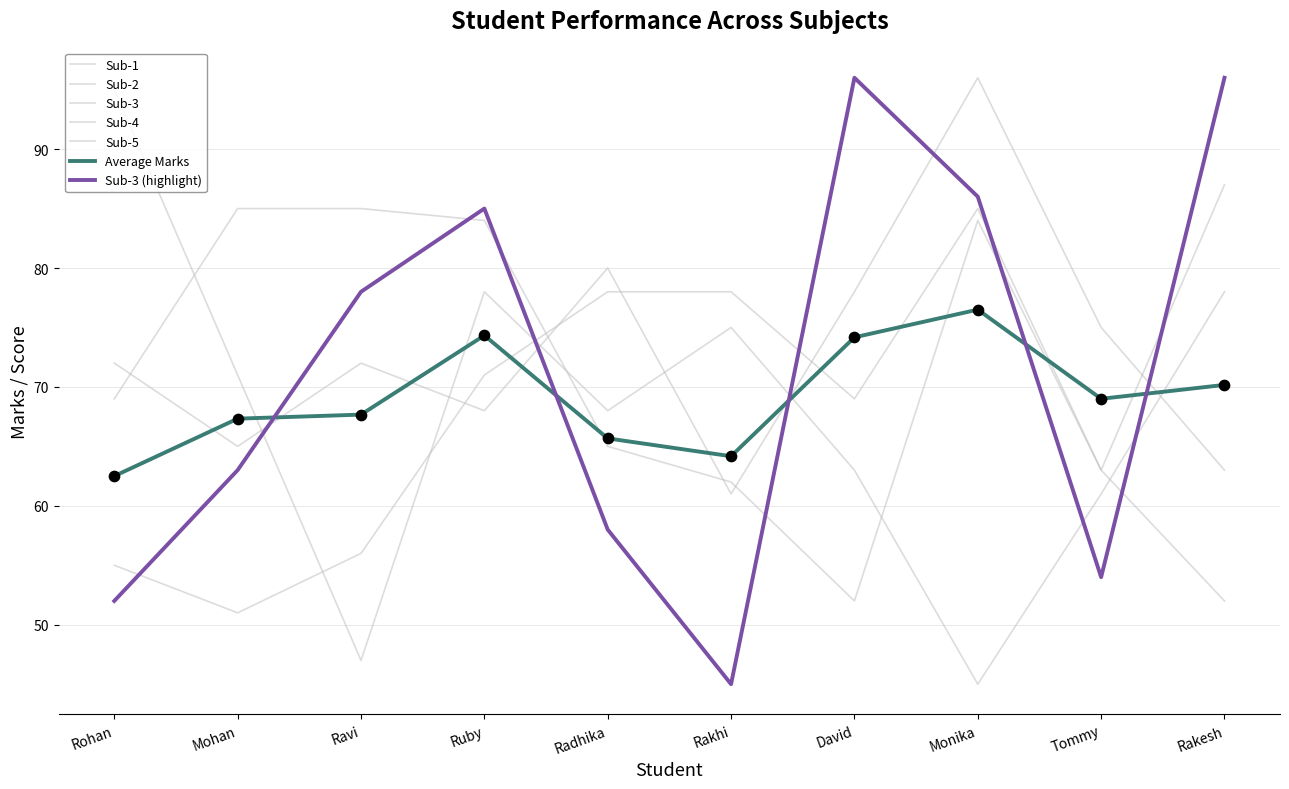

What is the total value across all series at Ruby?

460.3